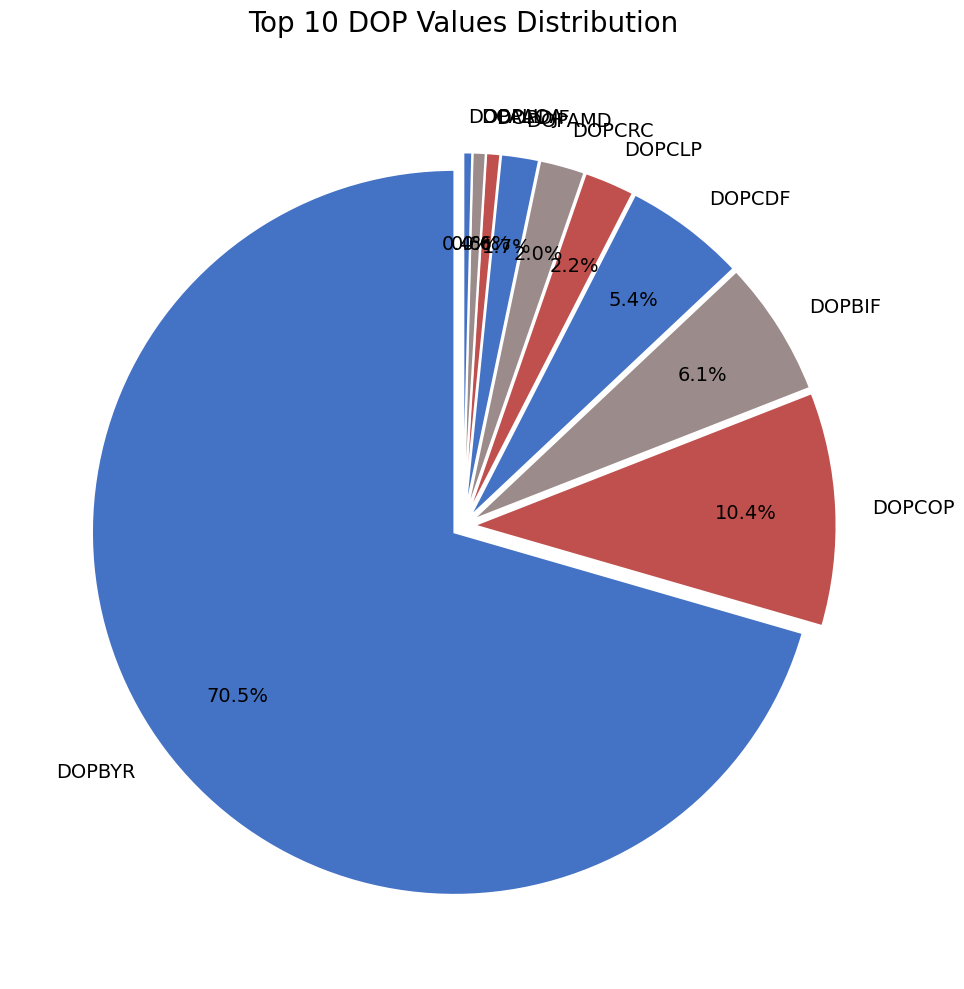

To the nearest percent, what is the combined percentage of DOPDJF and DOPCOP?

11%